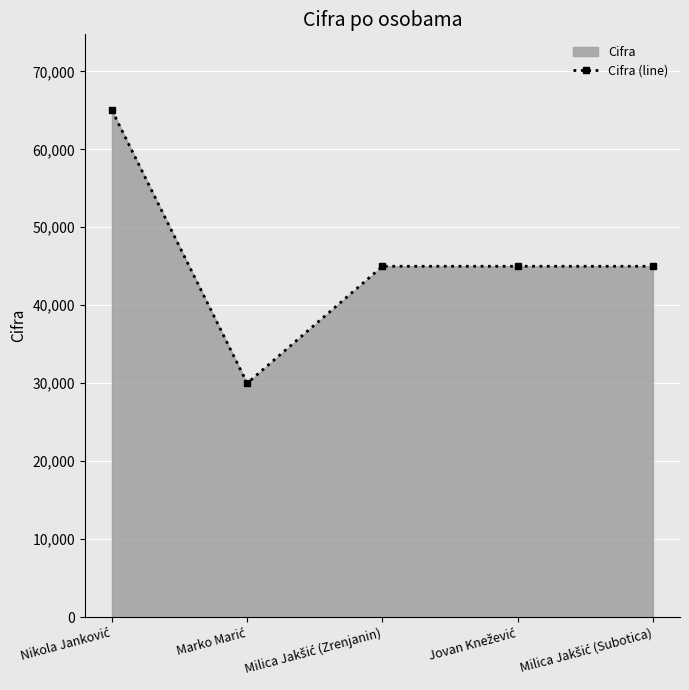

How many lines are shown in the chart?

1